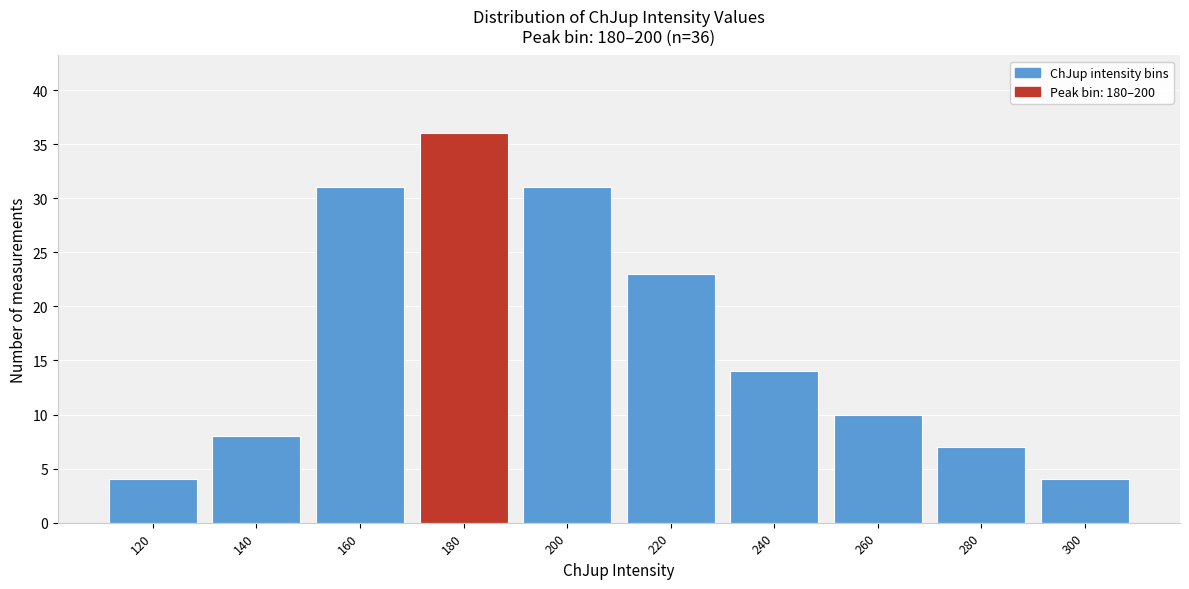

Reading left to right, transcribe all the data shown in this chart.

4	8	31	36	31	23	14	10	7	4